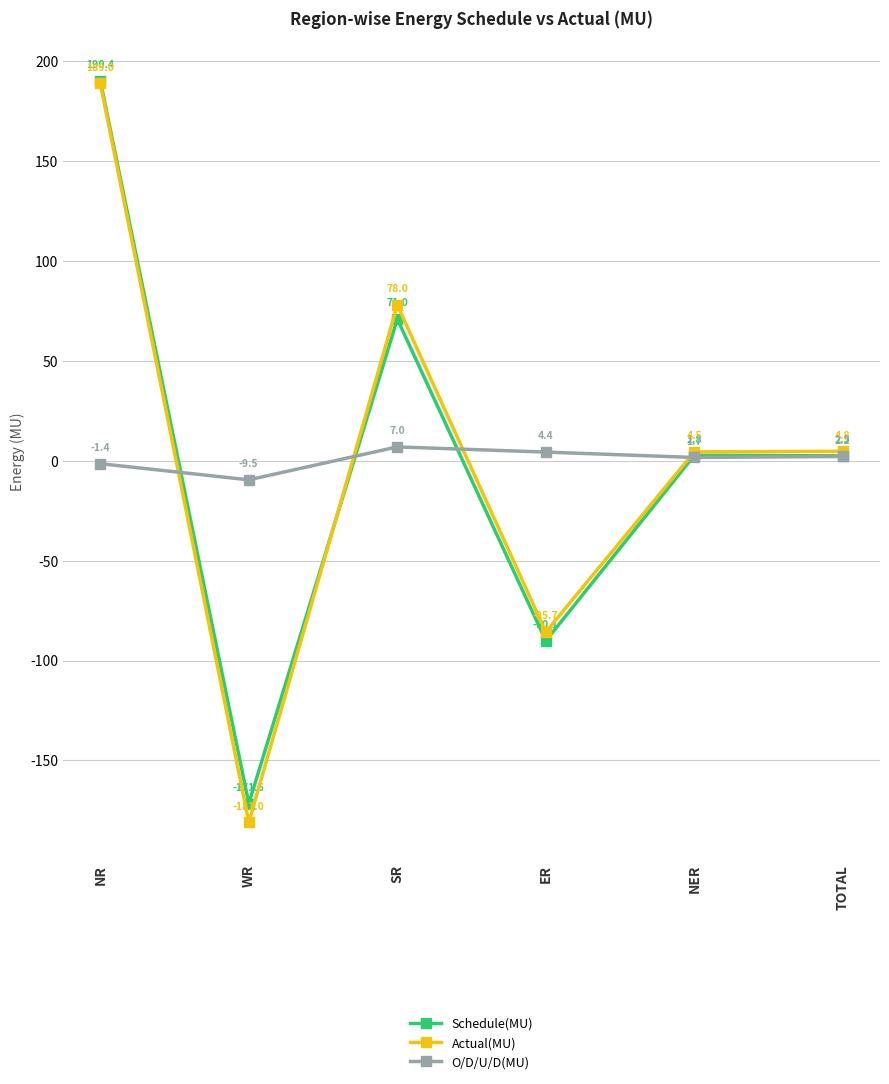

Reading left to right, list all the values displayed in this chart.

Schedule(MU): 190.4	-171.6	71.0	-90.1	2.8	2.5
Actual(MU): 189.0	-181.0	78.0	-85.7	4.5	4.8
O/D/U/D(MU): -1.4	-9.5	7.0	4.4	1.7	2.2